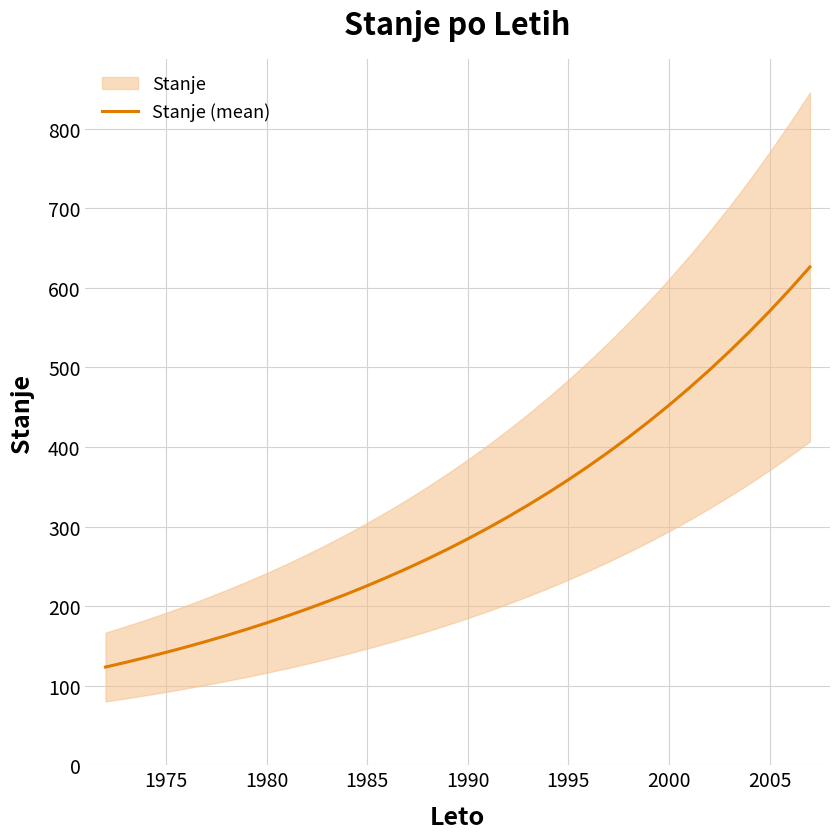

What is the lowest value of the Stanje (mean) series?

123.4